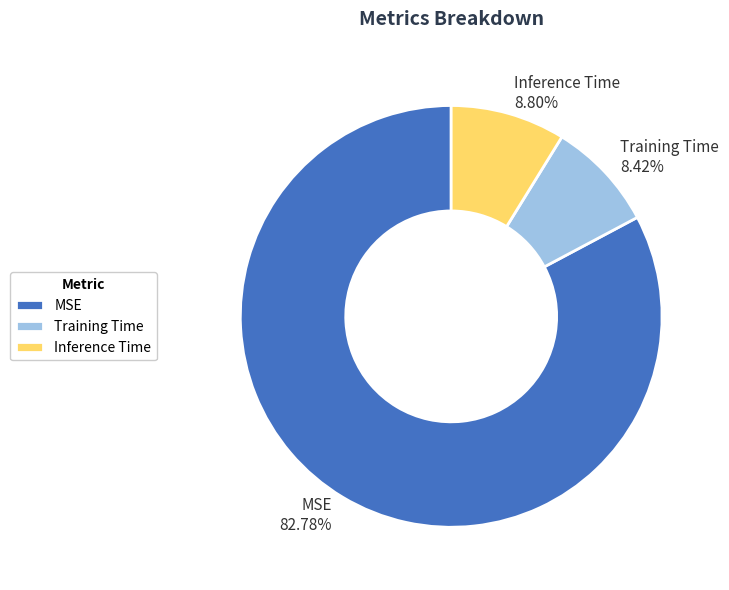

To the nearest percent, what is the combined percentage of Inference Time and MSE?

92%